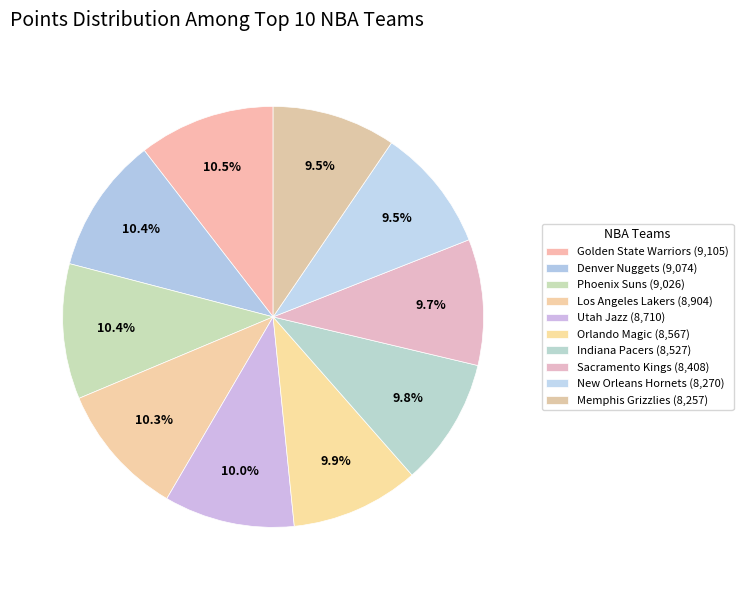

How many slices are in this pie chart?

10